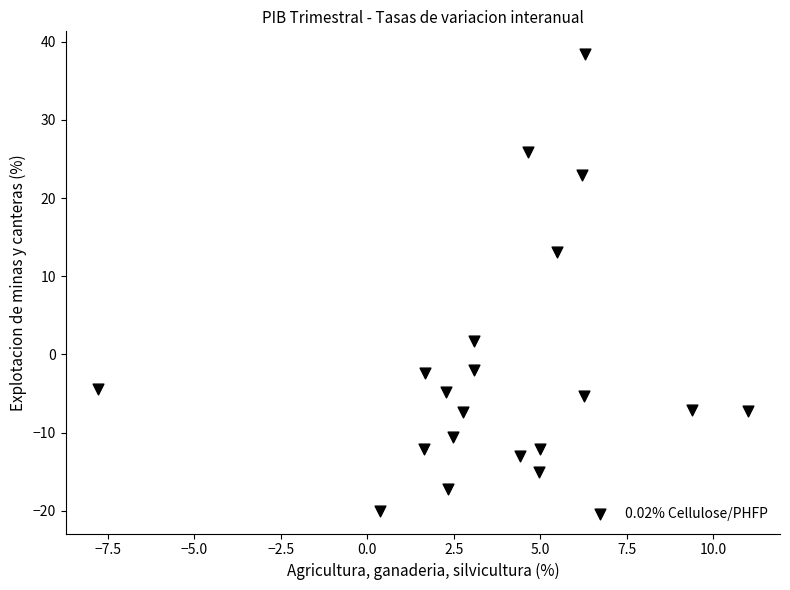

What is the range of Y values (max minus min)?

58.4